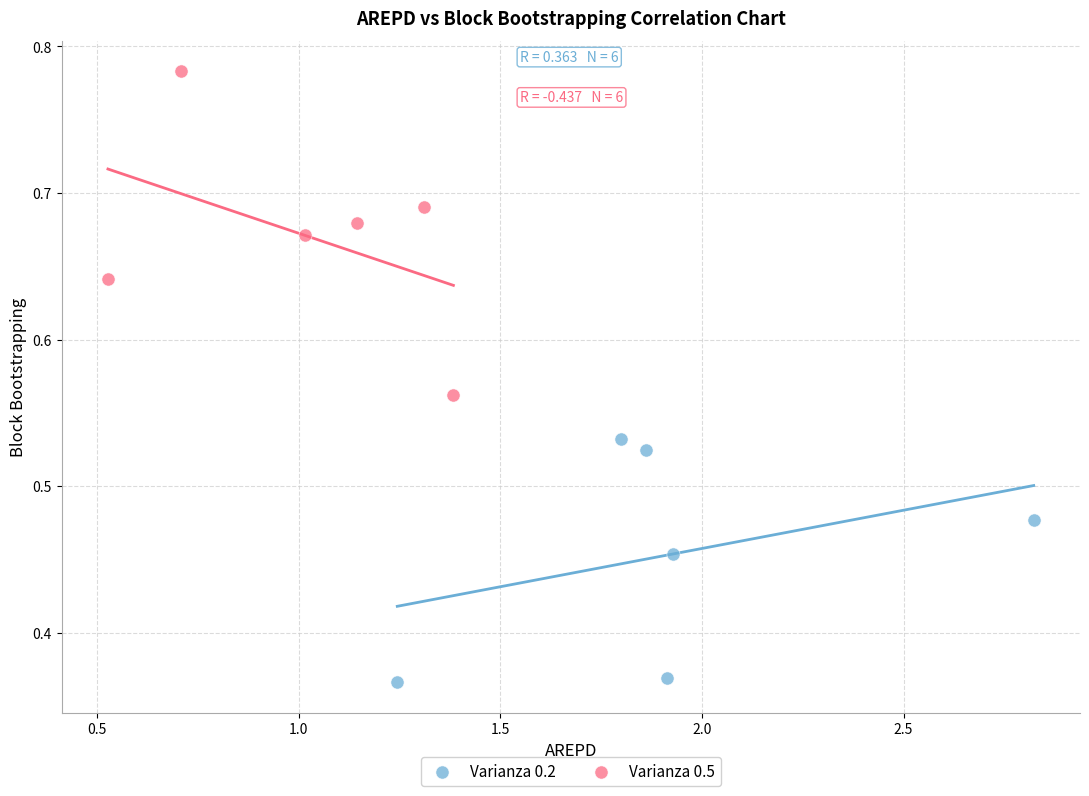

What are all the series names shown in the legend?

Varianza 0.2, Varianza 0.5